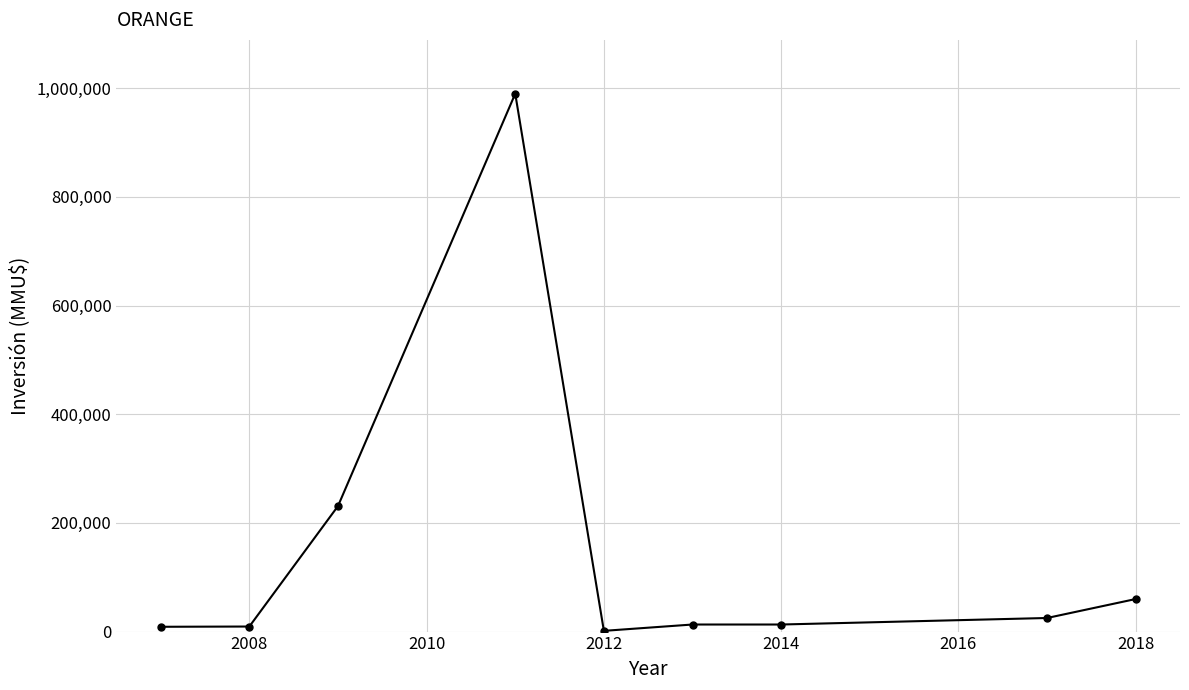

True or false: there are more than 0 points higher than both neighbors.

True